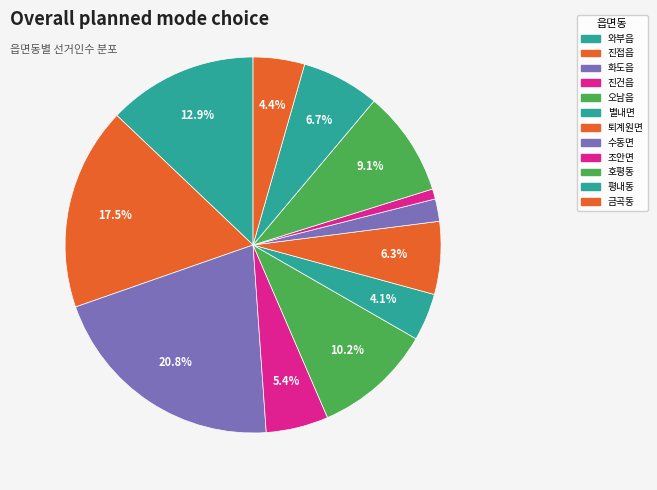

How many slices are in this pie chart?

12